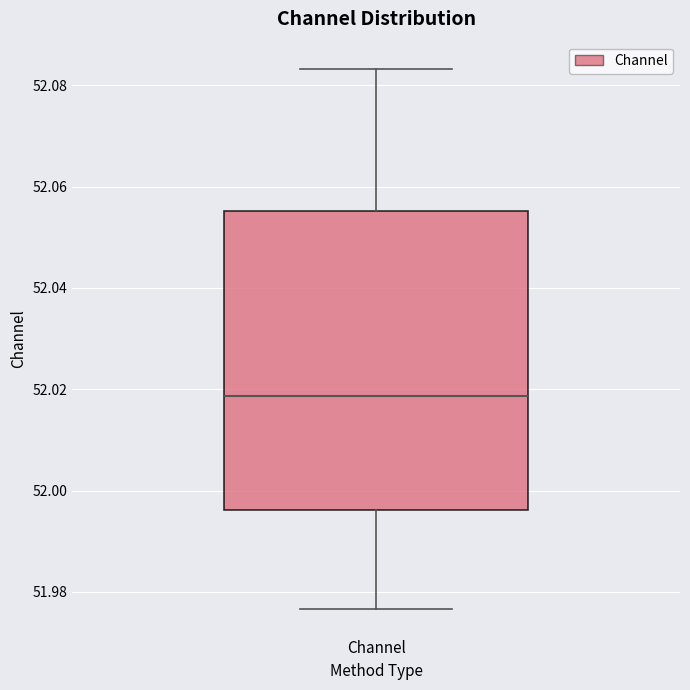

Transcribe this box plot: give where the median line is, the range the box spans, and where the two whiskers end, as read against the y-axis. The values are not printed on the chart, so give them approximately, as read against the axis.

median 52.018, box 51.996 to 52.056, whiskers 51.976 to 52.084